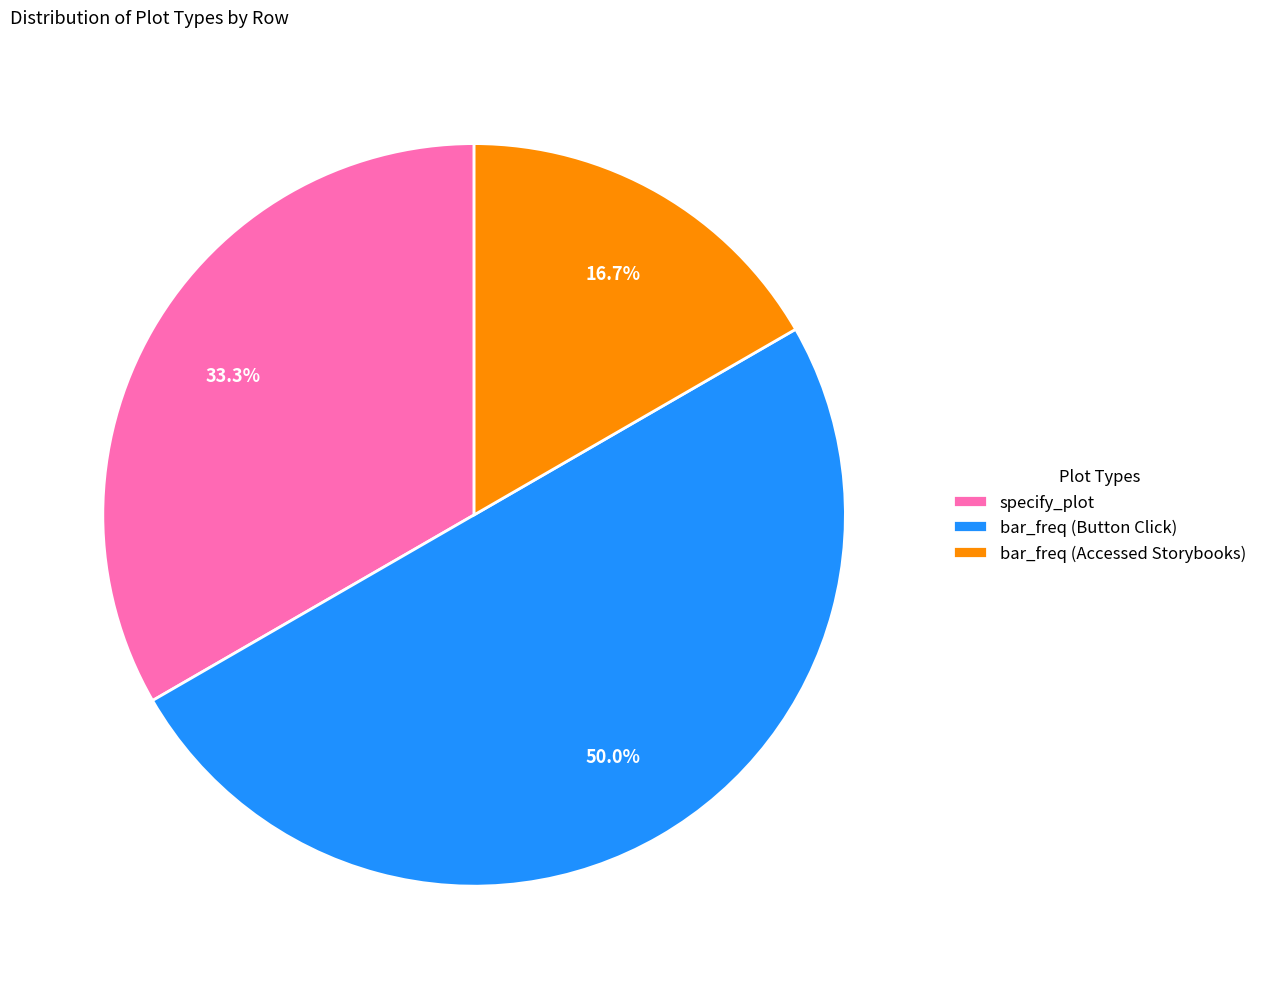

What is the total percentage of specify_plot and bar_freq (Button Click)?

83.3%